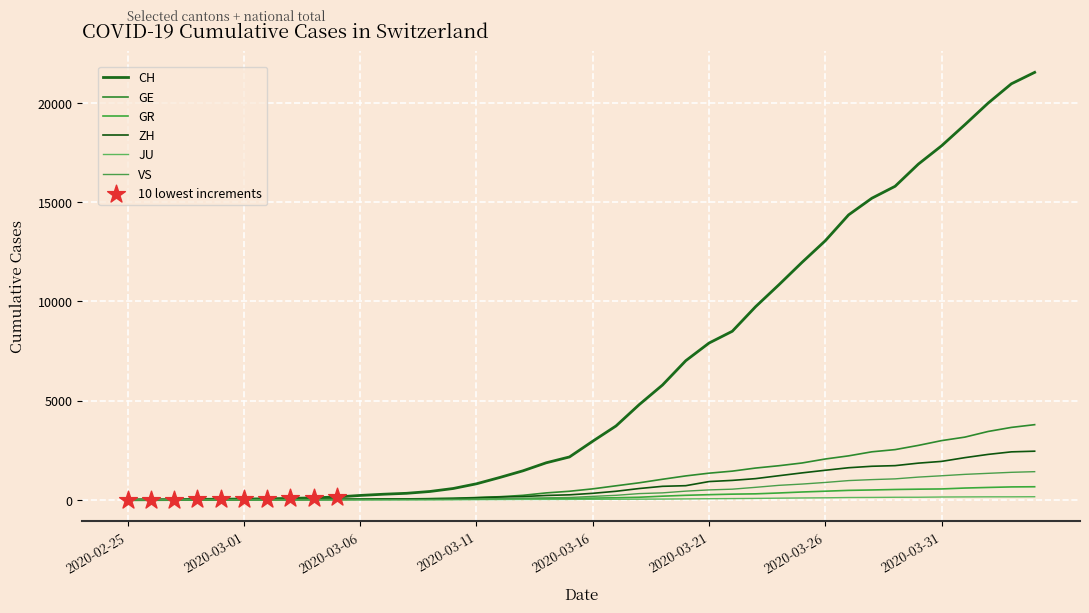

At which category is the sum across all series the highest?

2020-04-04